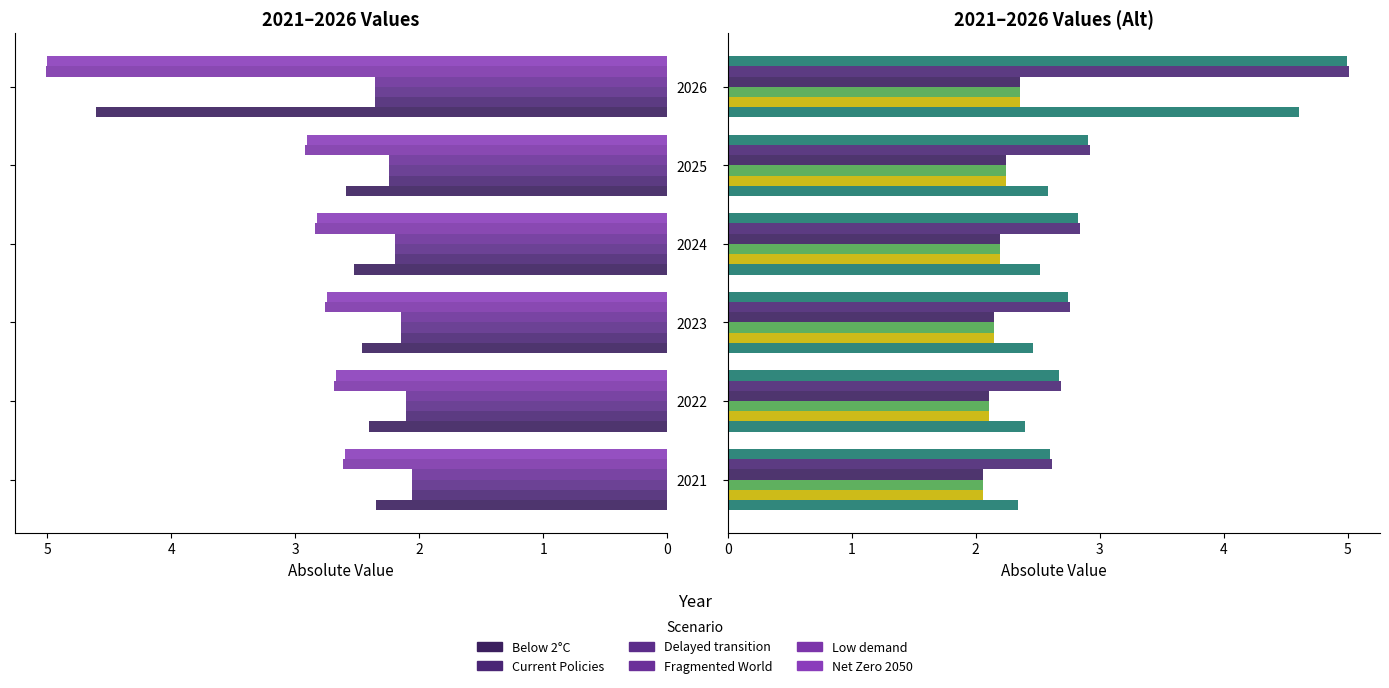

What is the difference between the maximum and second lowest values in the Net Zero 2050 series?

2.3